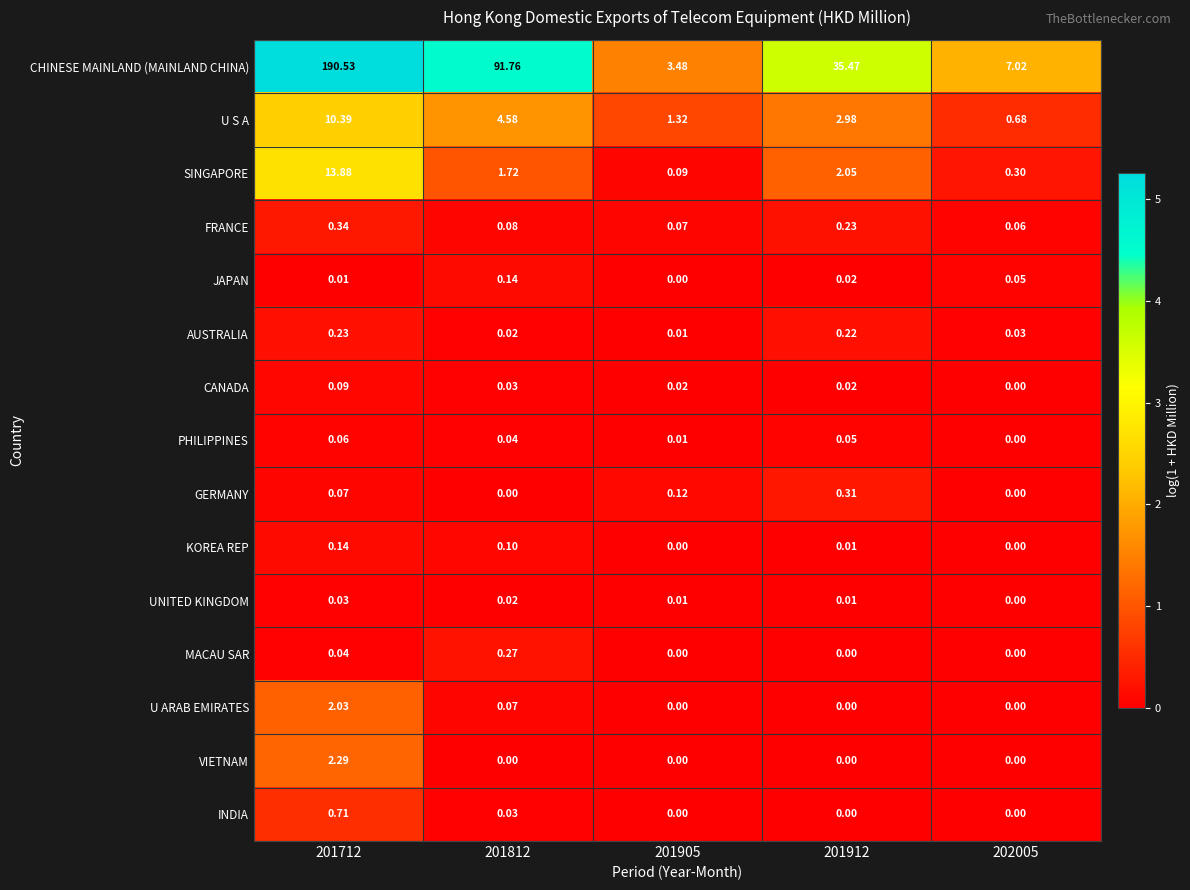

Which series changed the most between 201712 and 201905?

CHINESE MAINLAND (MAINLAND CHINA)